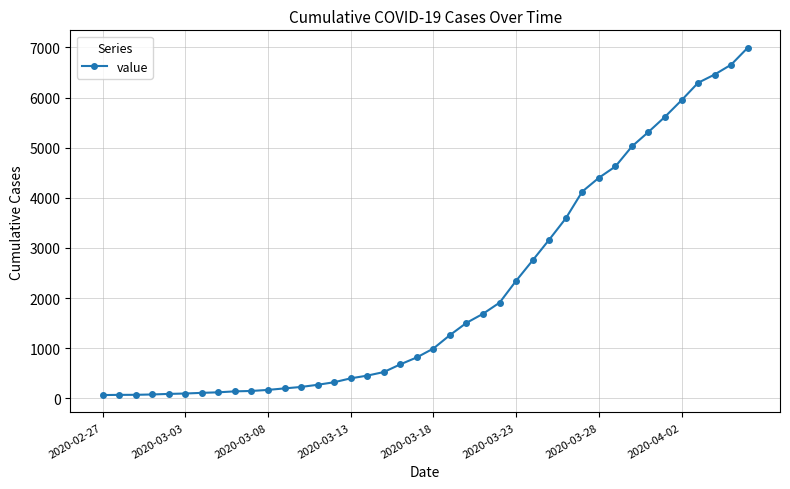

What is the greatest value displayed?

6995